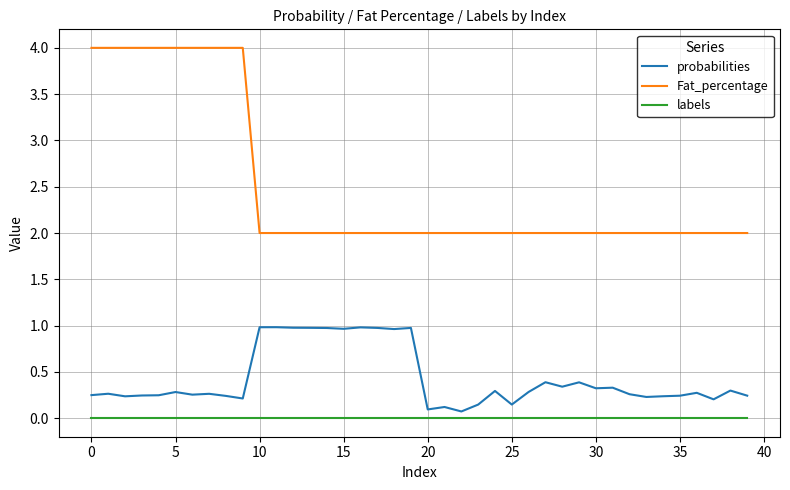

What is the difference between the maximum and minimum values in the Fat_percentage series?

2.0